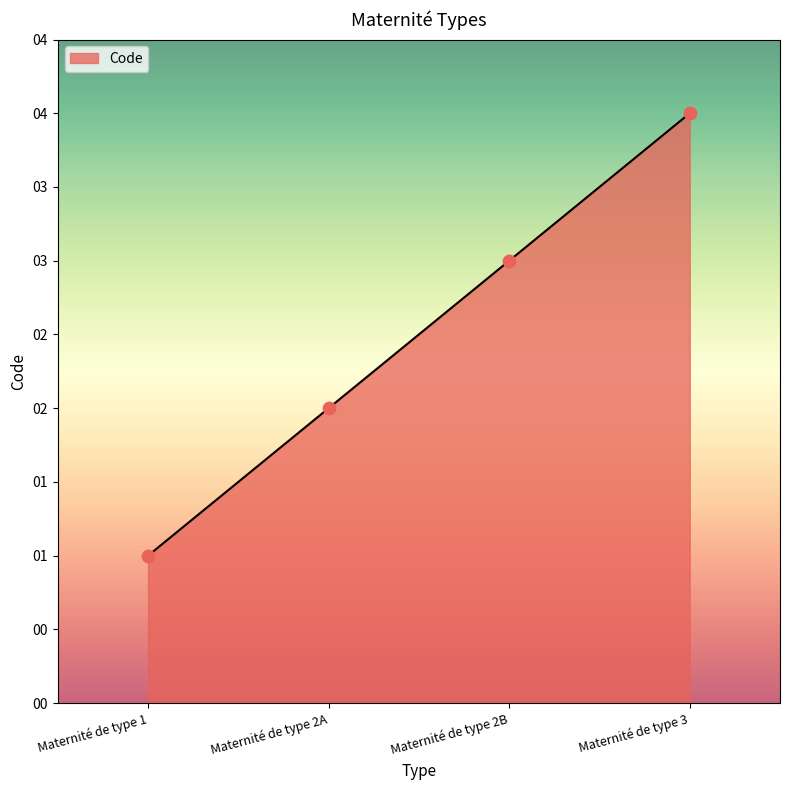

Between Maternité de type 2A and Maternité de type 2B, which is larger?

Maternité de type 2B